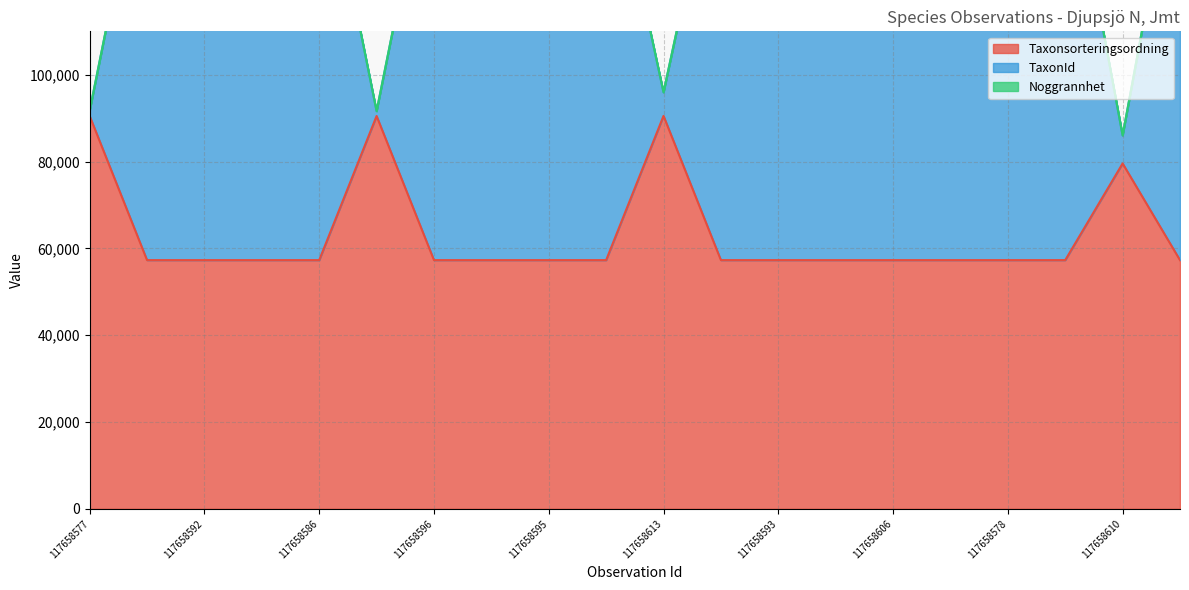

What is the sum of the Taxonsorteringsordning values at 117658582 and 117658596?

114584